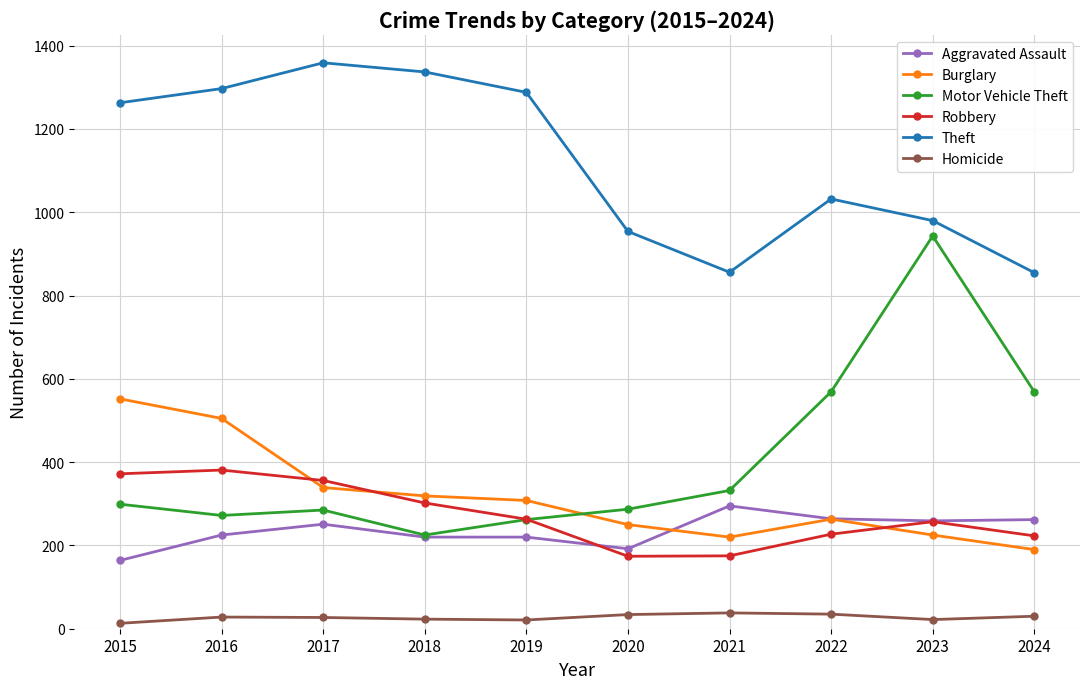

What is the maximum value shown in the chart?

1359